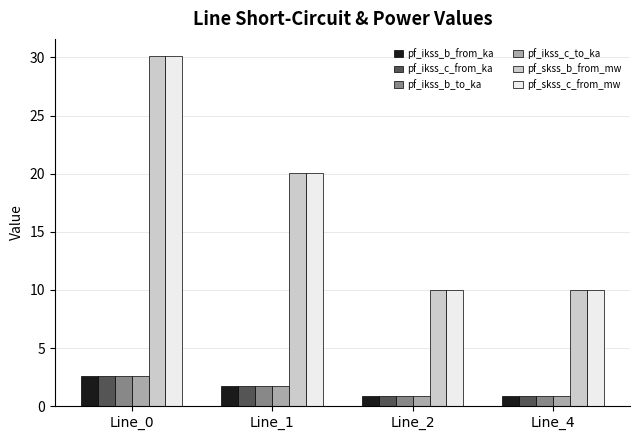

What is the lowest value of the pf_skss_b_from_mw series?

10.0